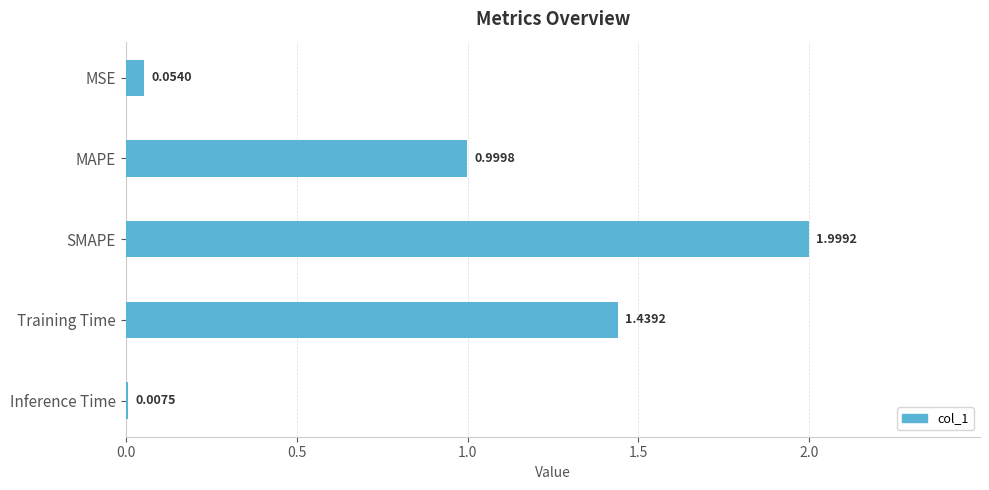

What is the change in value from MAPE to SMAPE?

+1.0